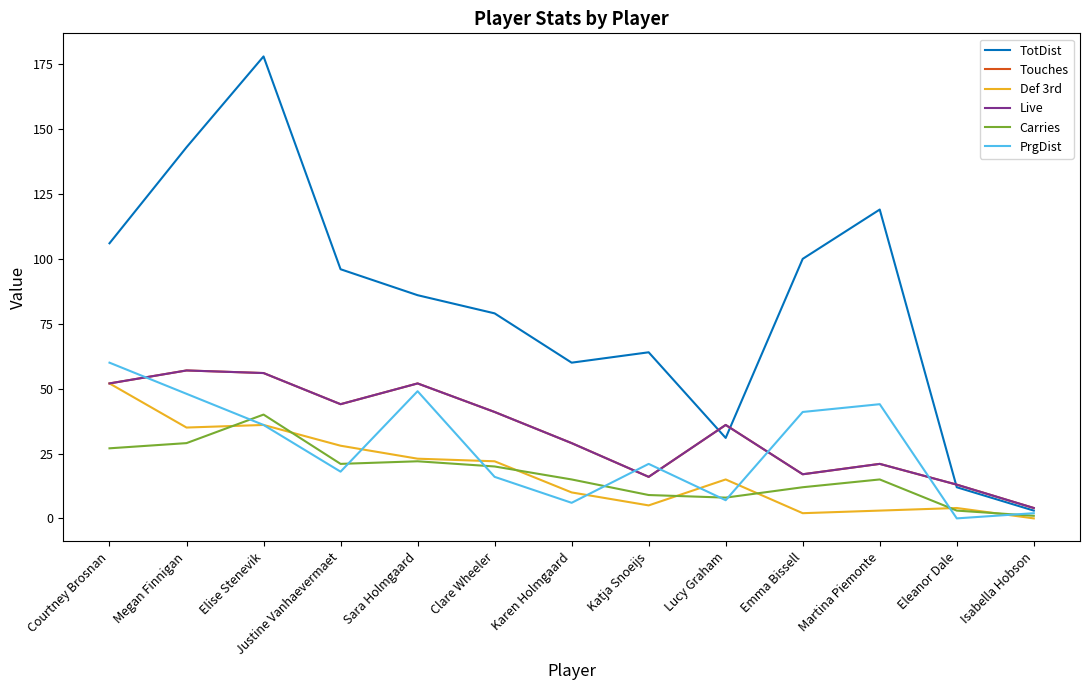

Where does the Carries series first go above 15?

Courtney Brosnan